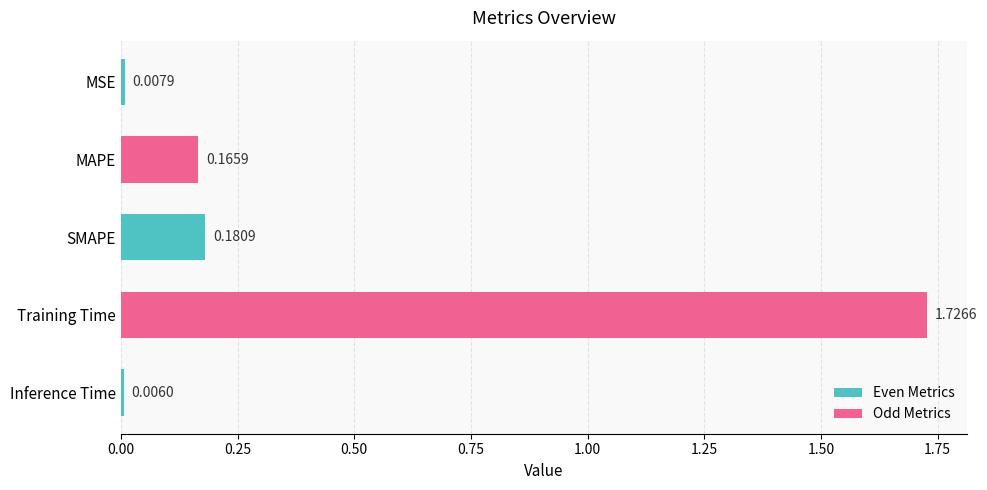

What is the average value?

0.4